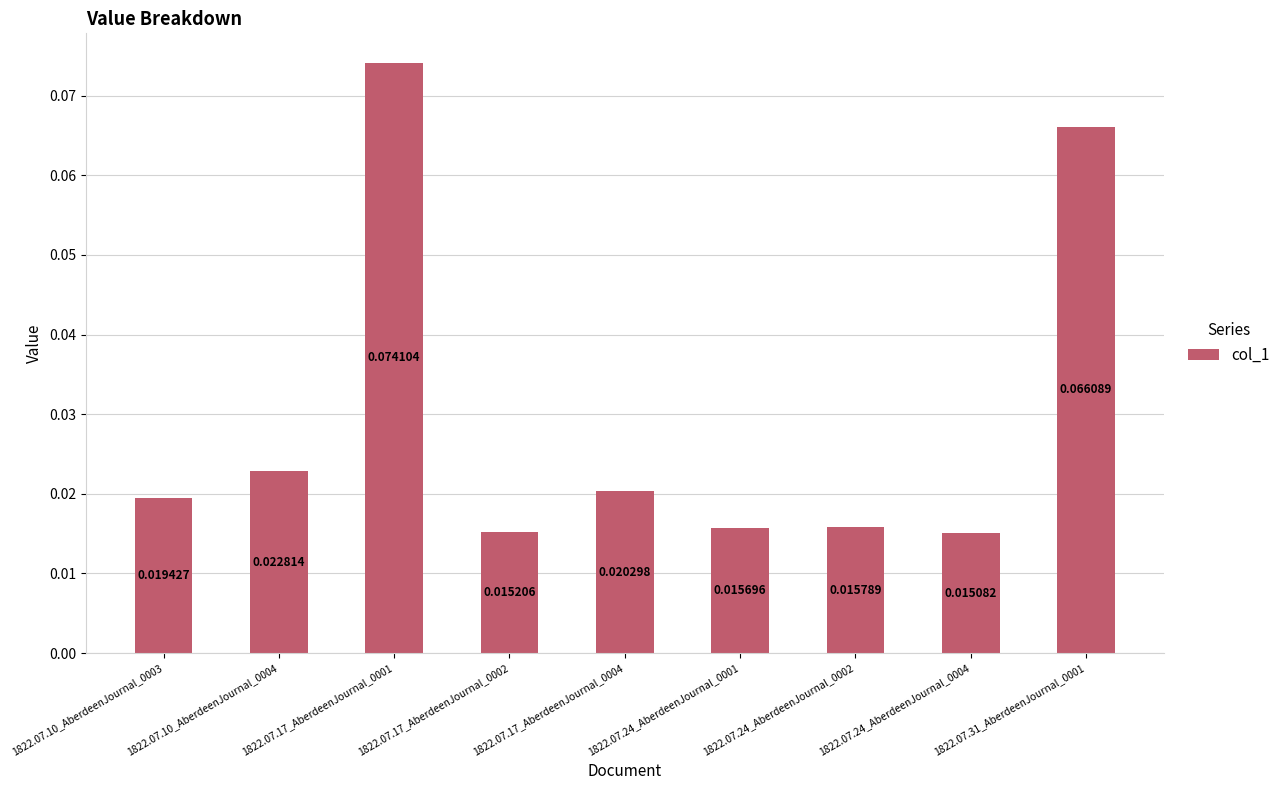

Which has a higher value, 1822.07.31_AberdeenJournal_0001 or 1822.07.24_AberdeenJournal_0002?

1822.07.31_AberdeenJournal_0001